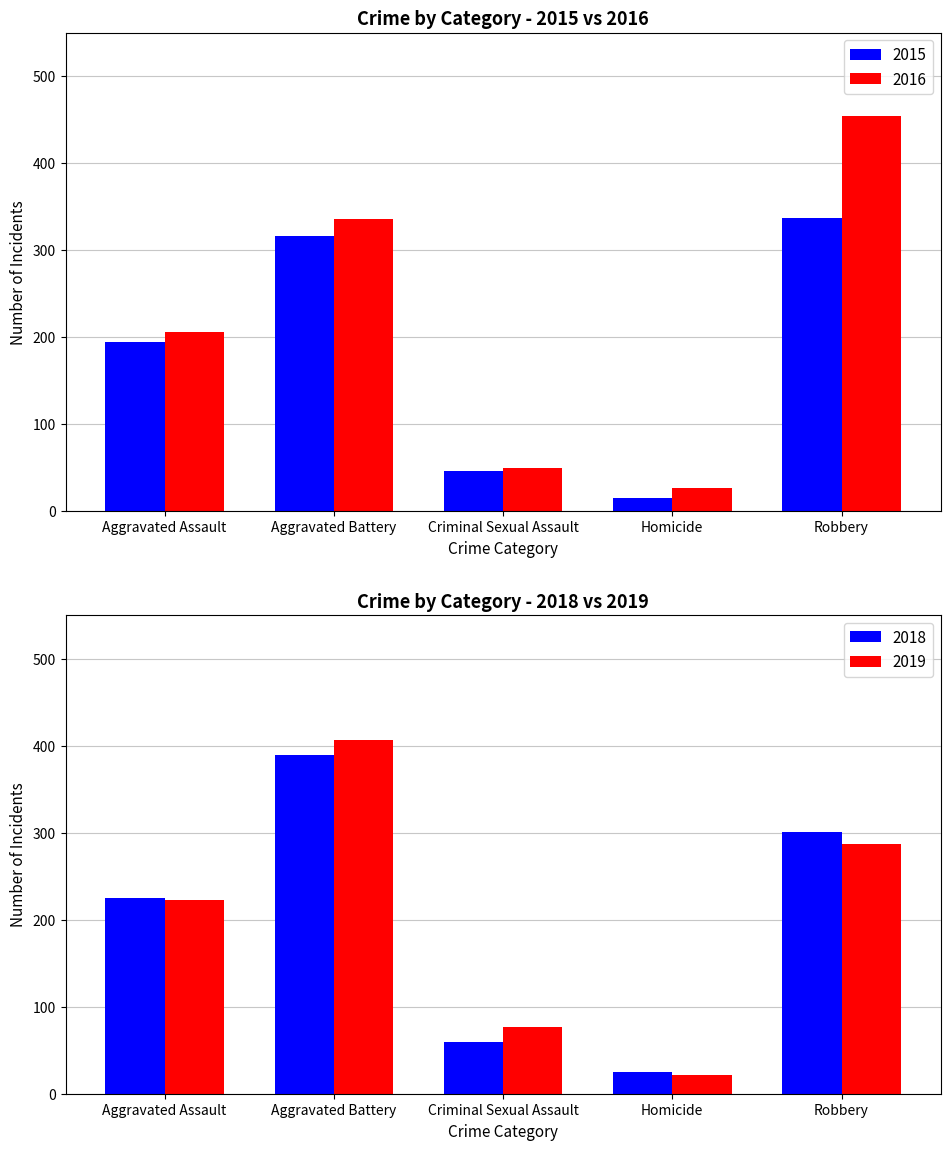

How many data points in 2015 are above 194?

2